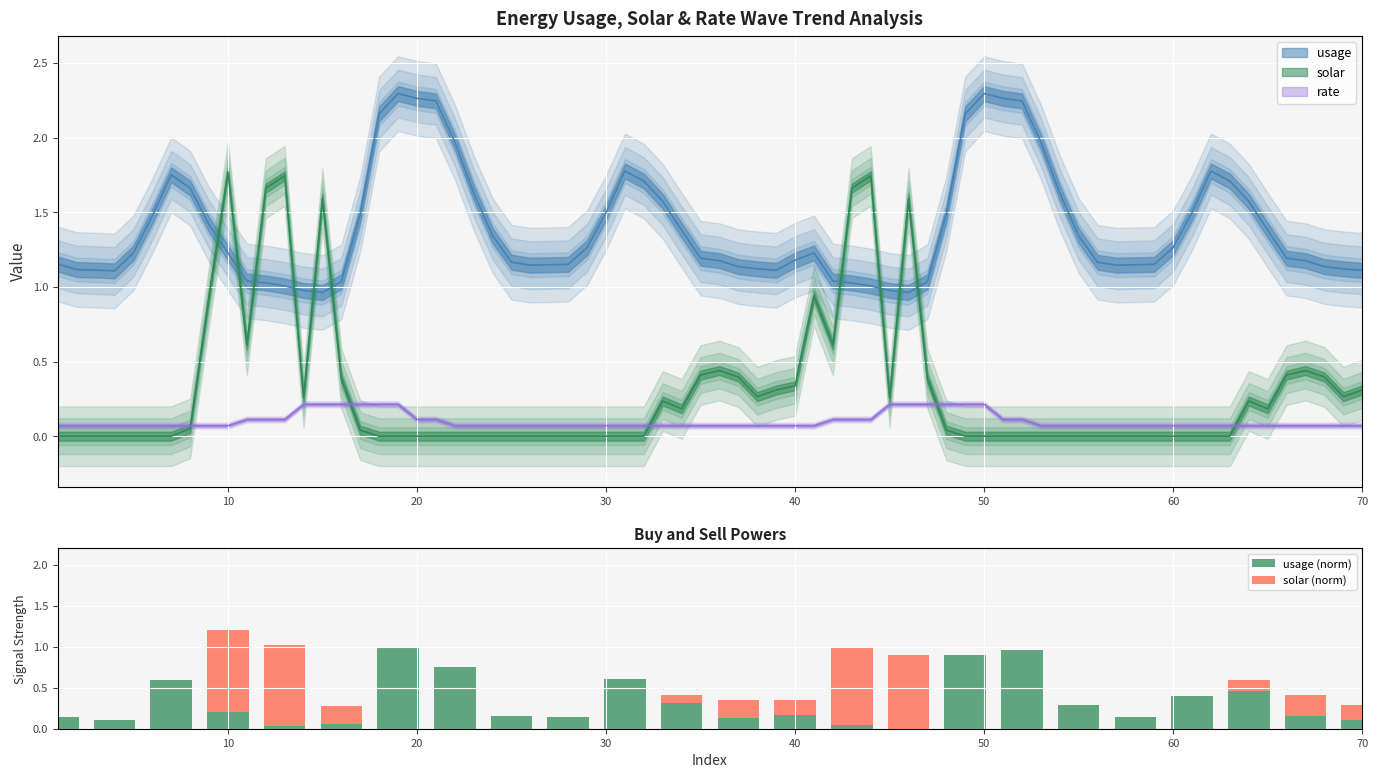

Reading left to right, list all the values displayed in this chart.

usage (norm): 0.1	0.1	0.6	0.2	0.0	0.1	1.0	0.8	0.2	0.1	0.6	0.3	0.1	0.2	0.0	0.0	0.9	1.0	0.3	0.1	0.4	0.5	0.2	0.1
solar (norm): 0.0	0.0	0.0	1.0	1.0	0.2	0.0	0.0	0.0	0.0	0.0	0.1	0.2	0.2	0.9	0.9	0.0	0.0	0.0	0.0	0.0	0.1	0.2	0.2